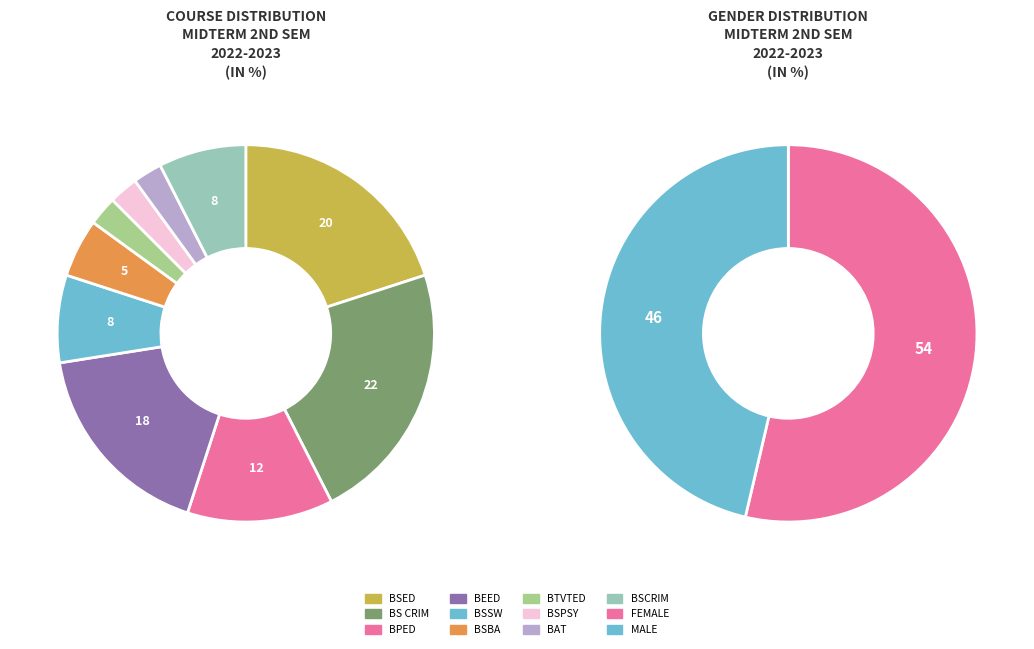

Rank the categories by value from highest to lowest.

BS CRIM, BSED, BEED, BPED, BSSW, BSCRIM, BSBA, BTVTED, BSPSY, BAT